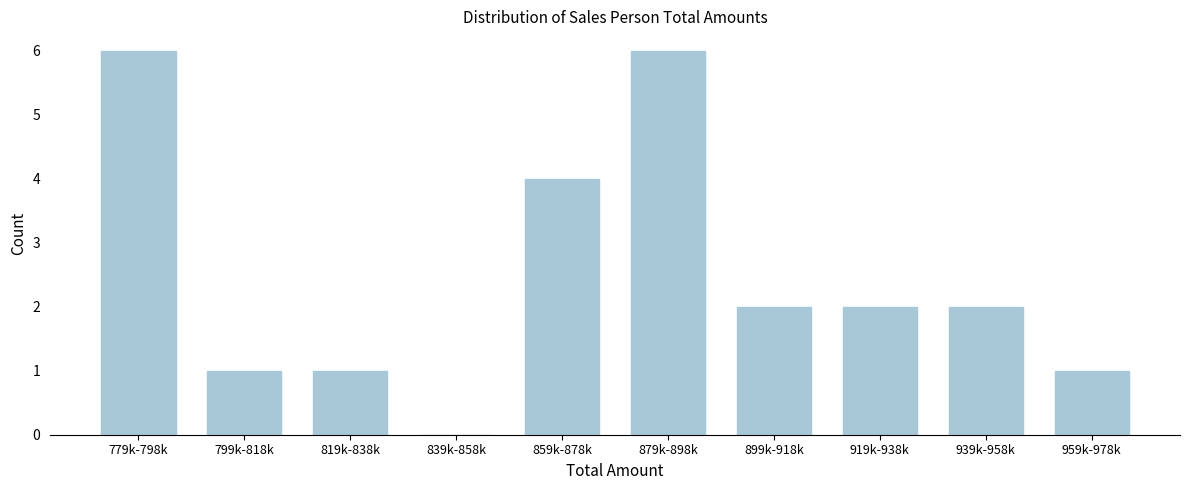

Reading left to right, transcribe all the data shown in this chart.

779k-798k=6	799k-818k=1	819k-838k=1	839k-858k=0	859k-878k=4	879k-898k=6	899k-918k=2	919k-938k=2	939k-958k=2	959k-978k=1